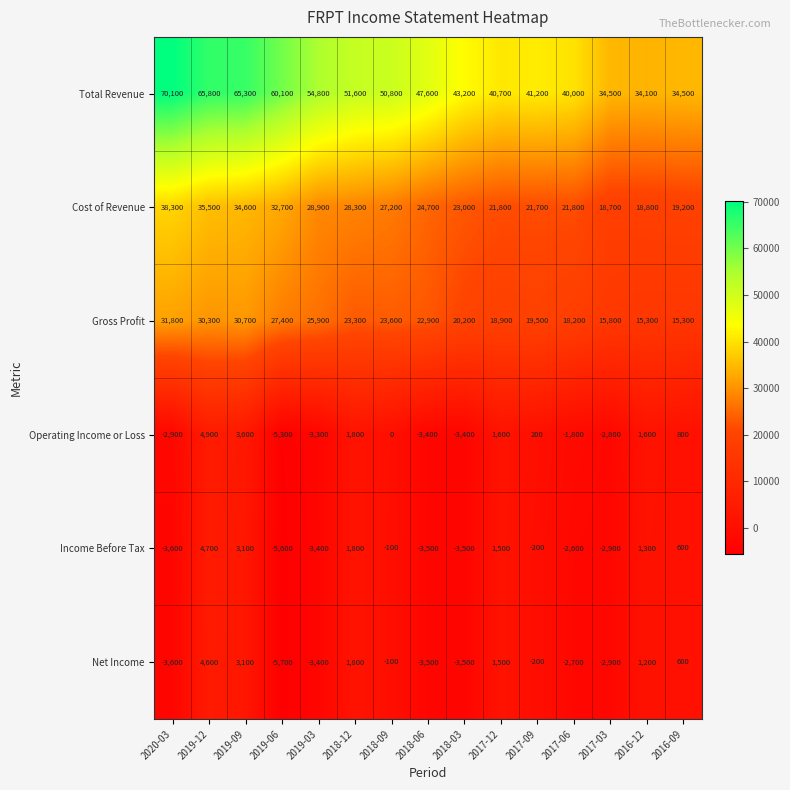

What value does the Operating Income or Loss series have at 2017-09?

200